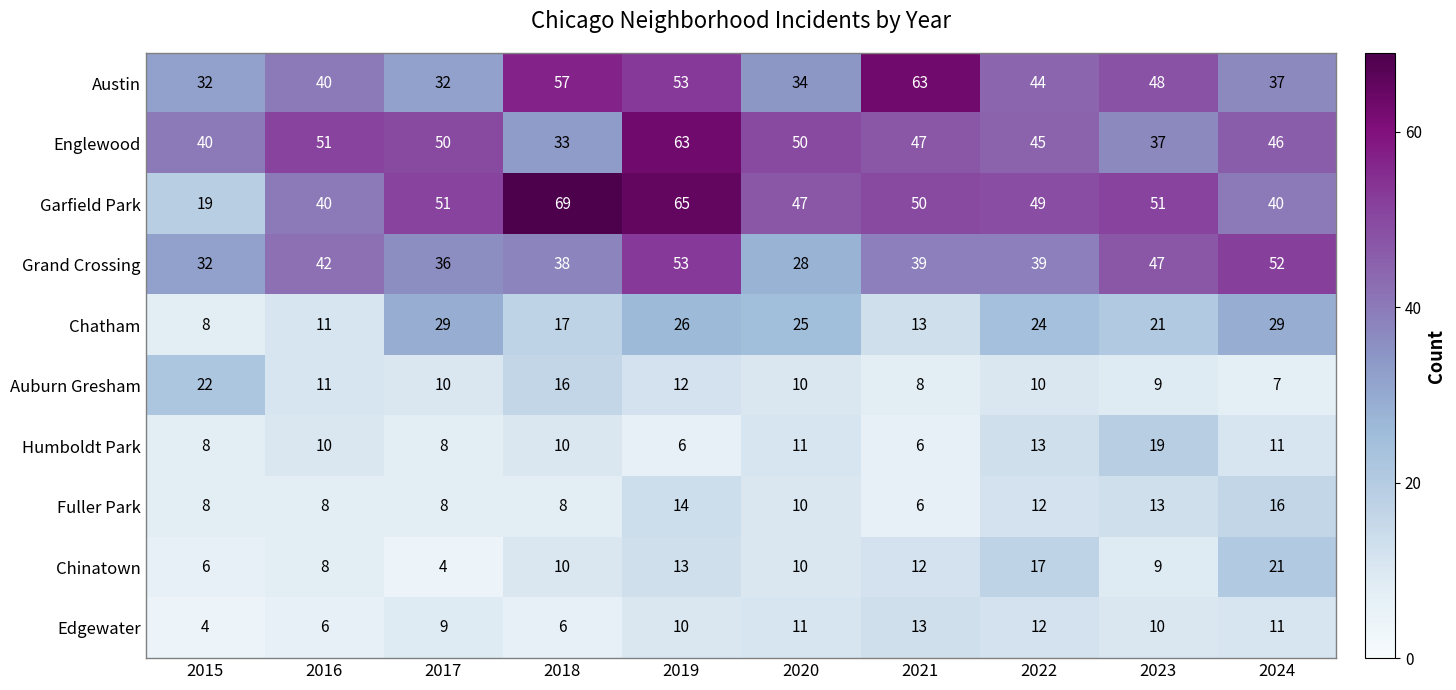

Which label corresponds to the largest value in the chart?

2018